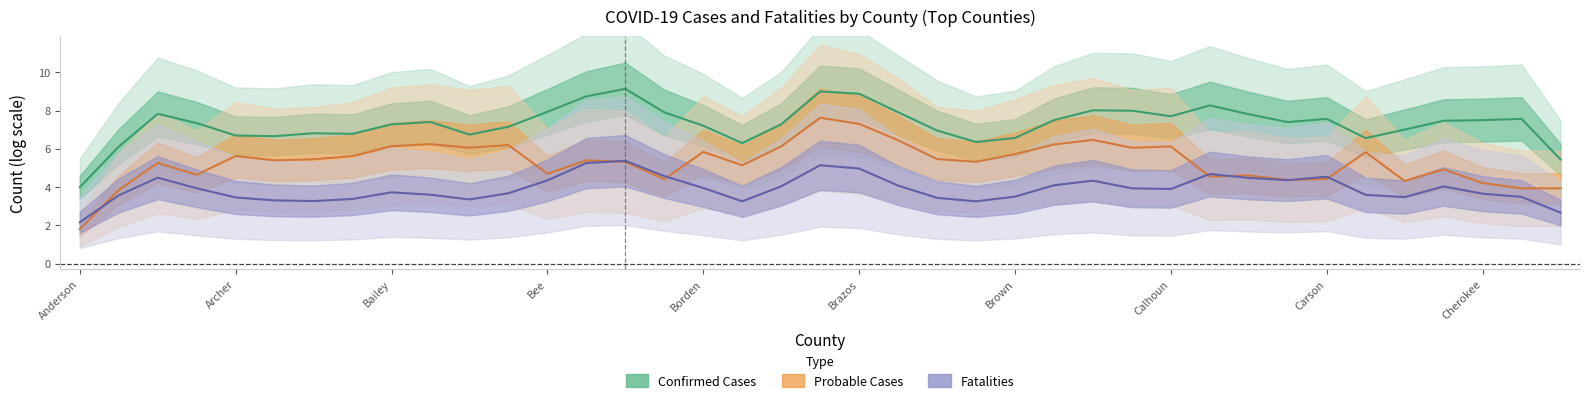

After their last crossing, which series has the higher values: Probable Cases or Fatalities?

Probable Cases